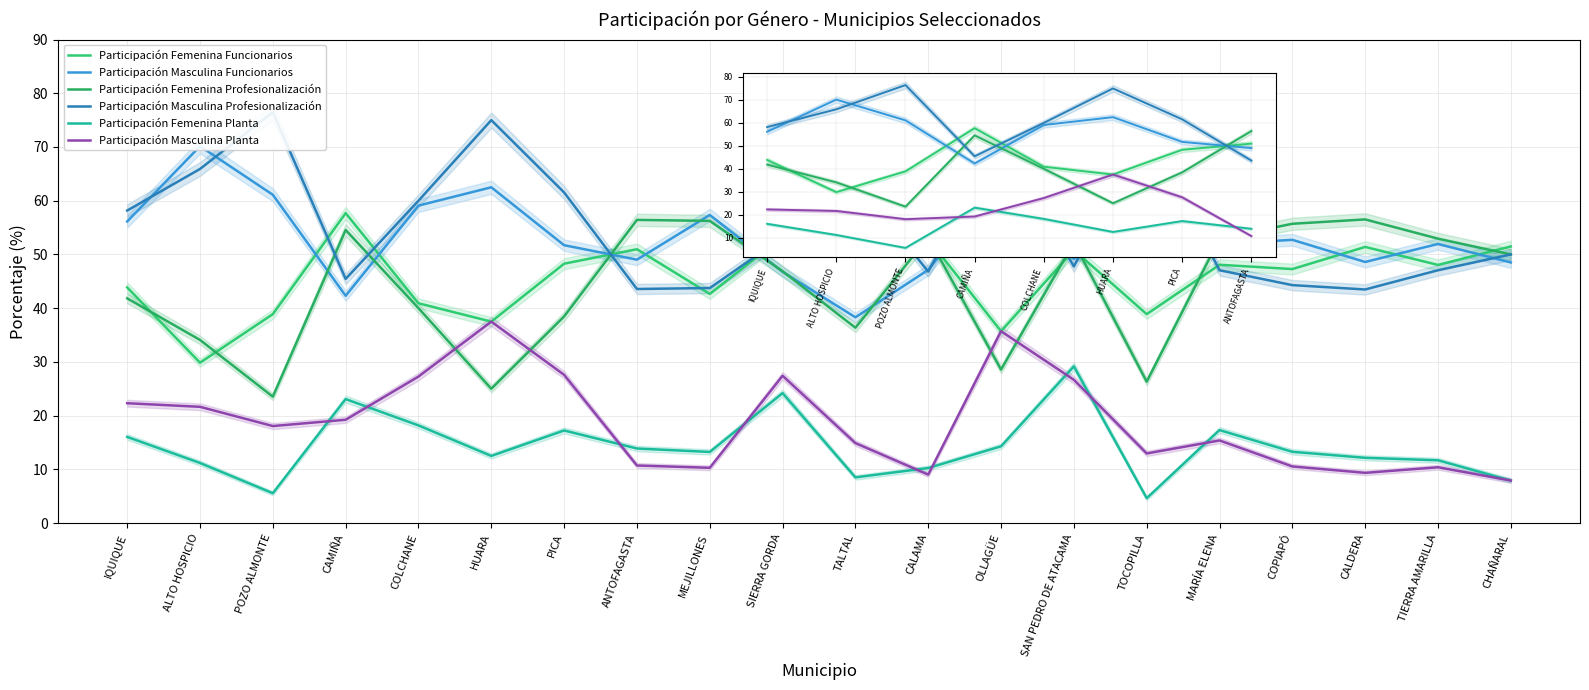

What is the value of the Participación Masculina Planta point at the 9th from the left?

10.3